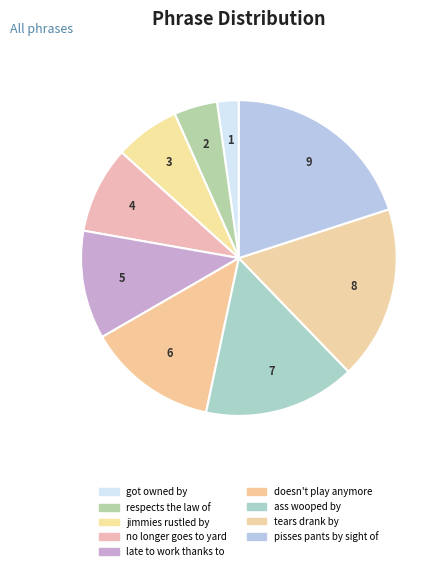

How many slices are in this pie chart?

9